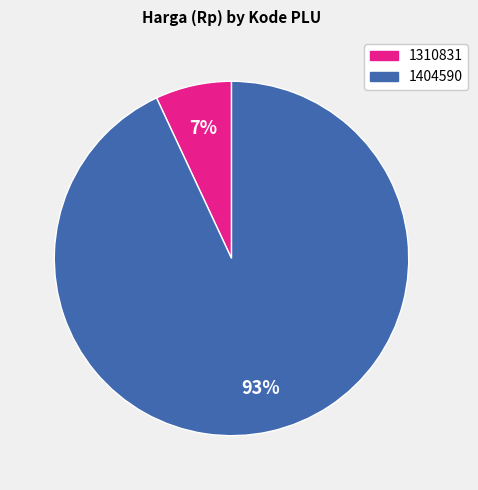

What is the smallest slice in the pie chart?

1310831